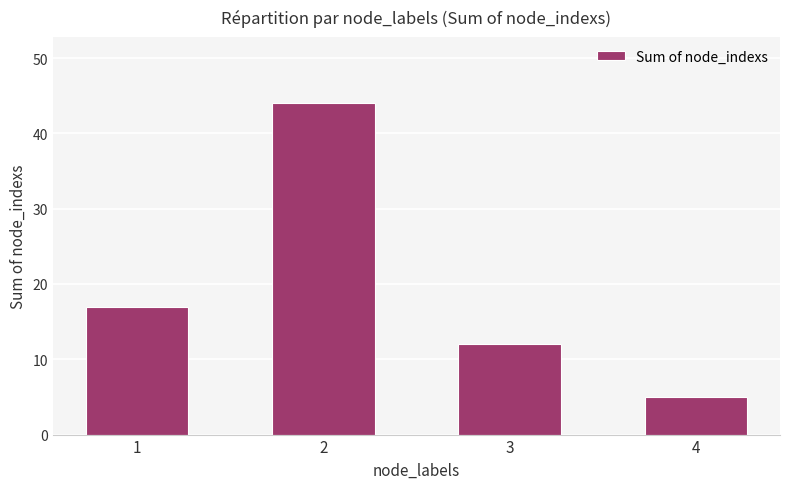

What is the sum of all values?

78